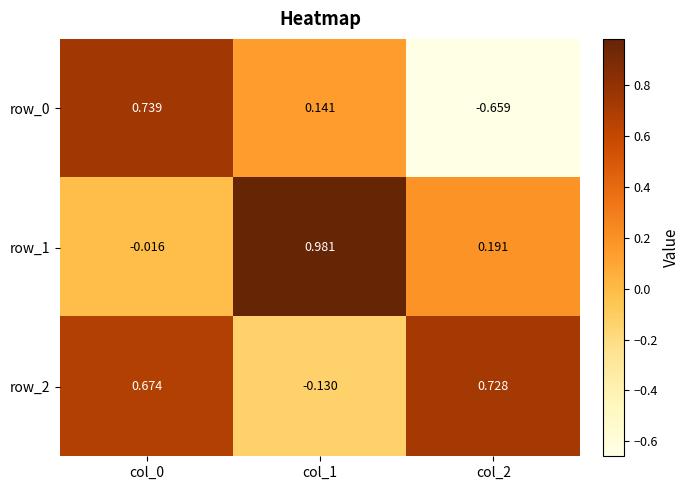

What is the difference between the highest and lowest values at col_2?

1.4